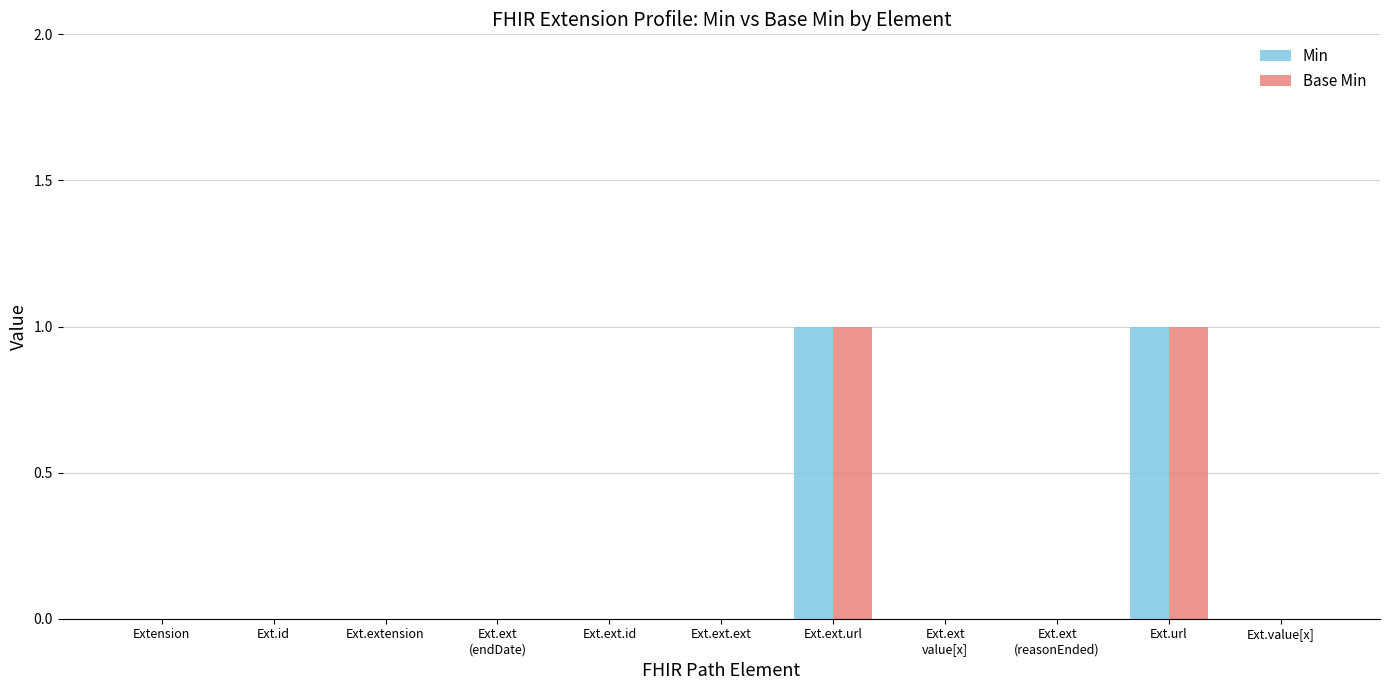

The value of Min at Ext.extension is 0. True or false?

True